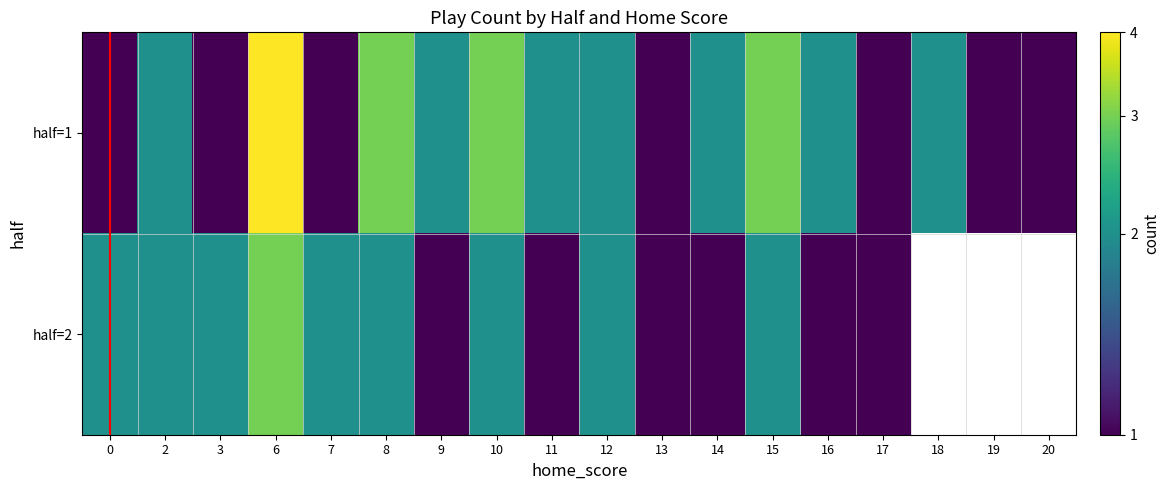

How many data points does each series have?

18